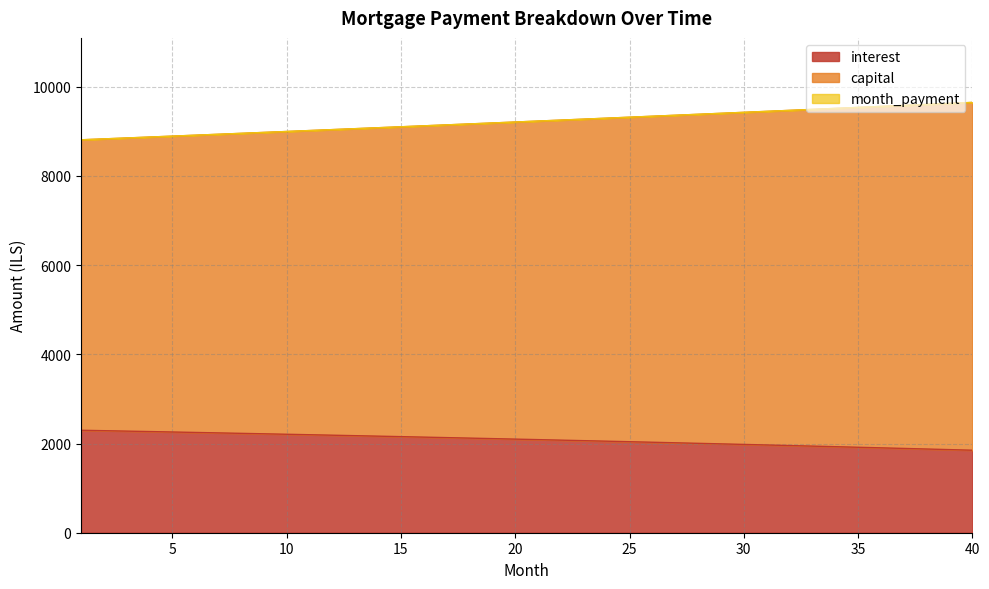

Is the value of interest at 20 greater than the value of month_payment at 32?

No